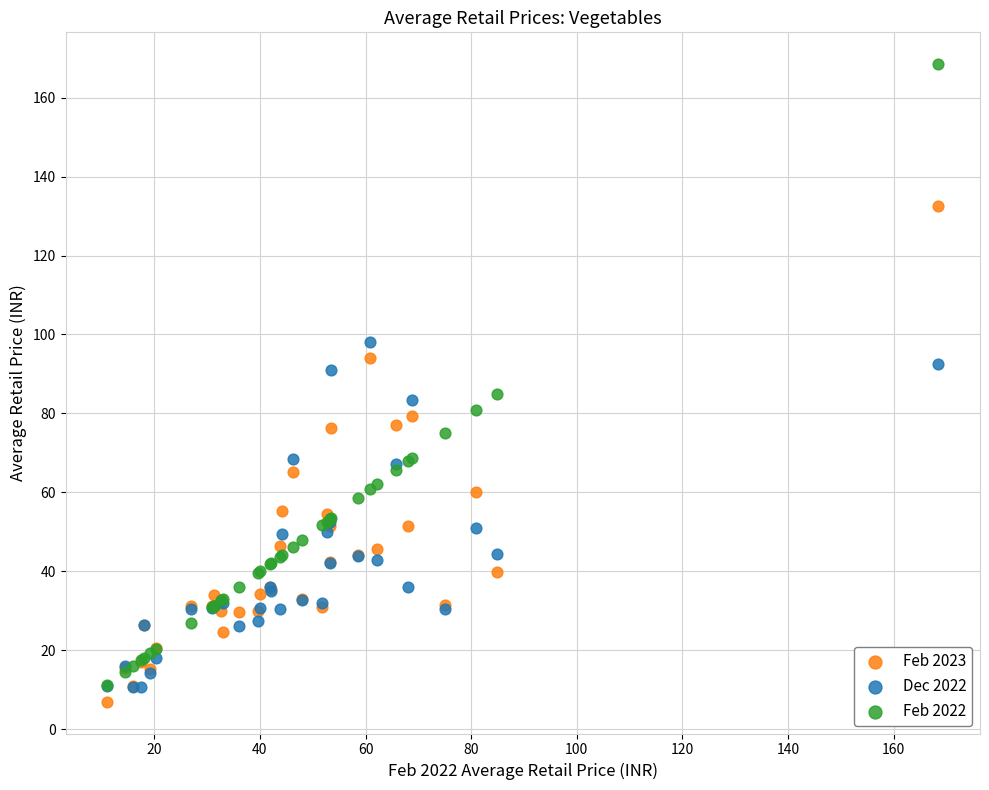

Which series has the largest Y range (max minus min)?

Feb 2022